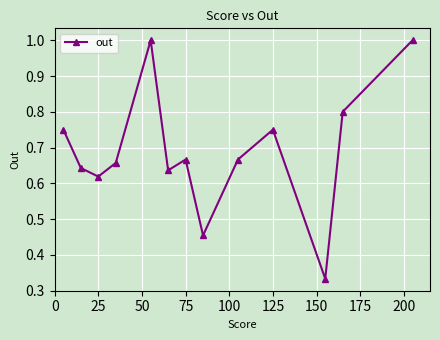

How many points are lower than both their immediate neighbors (excluding endpoints)?

4